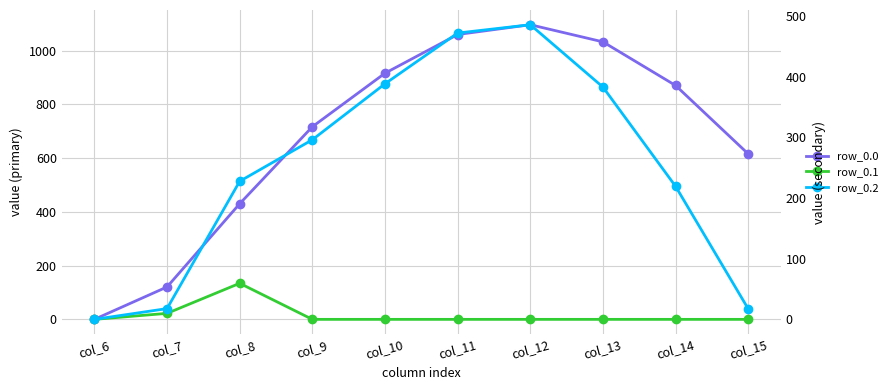

Reading right to left, extract all data points from this chart.

row_0.0: 615.9	870.6	1032.9	1096.7	1060.3	916.2	716.9	430.3	120.6	0.0
row_0.2: 0.0	0.0	0.0	0.0	0.0	0.0	0.0	134.2	22.3	0.0
row_0.1: 17.3	219.2	382.7	485.4	471.7	388.1	295.9	227.5	17.7	0.0